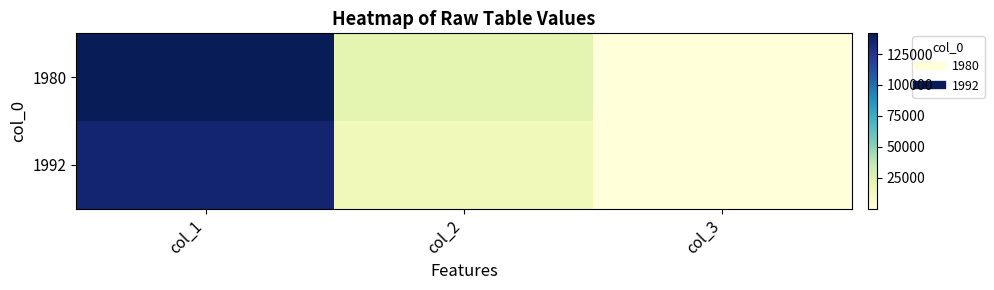

Reading left to right, transcribe all the data shown in this chart.

1980: col_1=141720	col_2=21950	col_3=272
1992: col_1=134757	col_2=13950	col_3=204